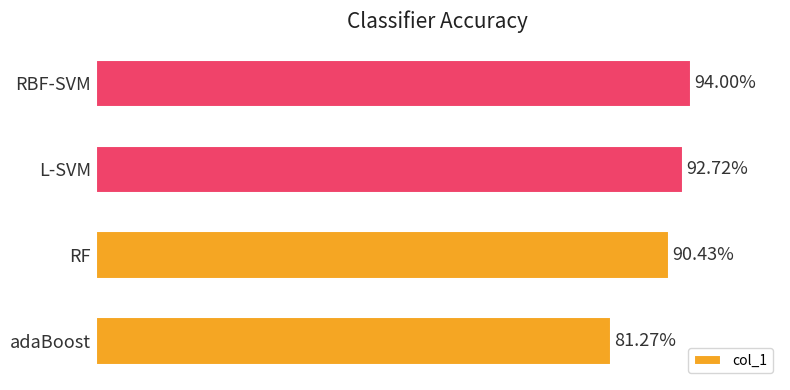

What is the greatest value displayed?

0.9